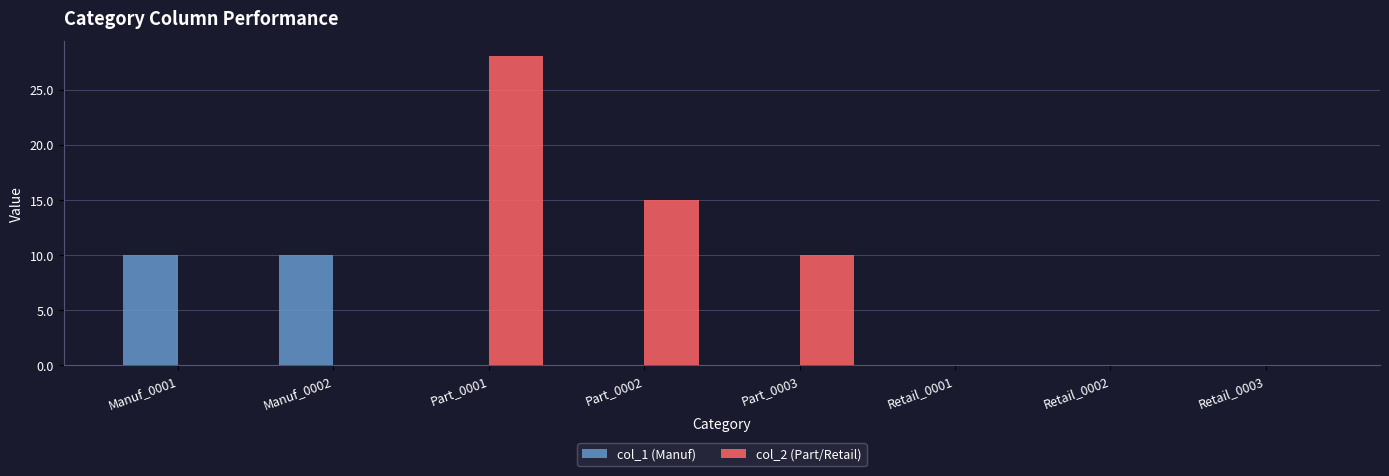

What is the sum of all col_2 (Part/Retail) values?

53